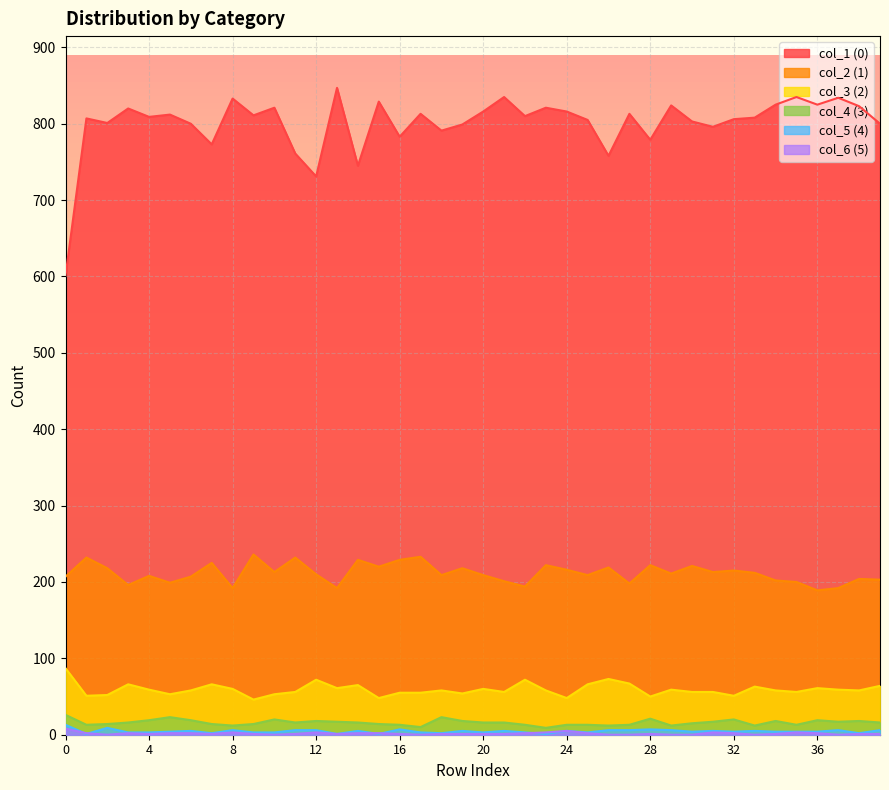

True or false: 3 and 4 cross at least once.

False